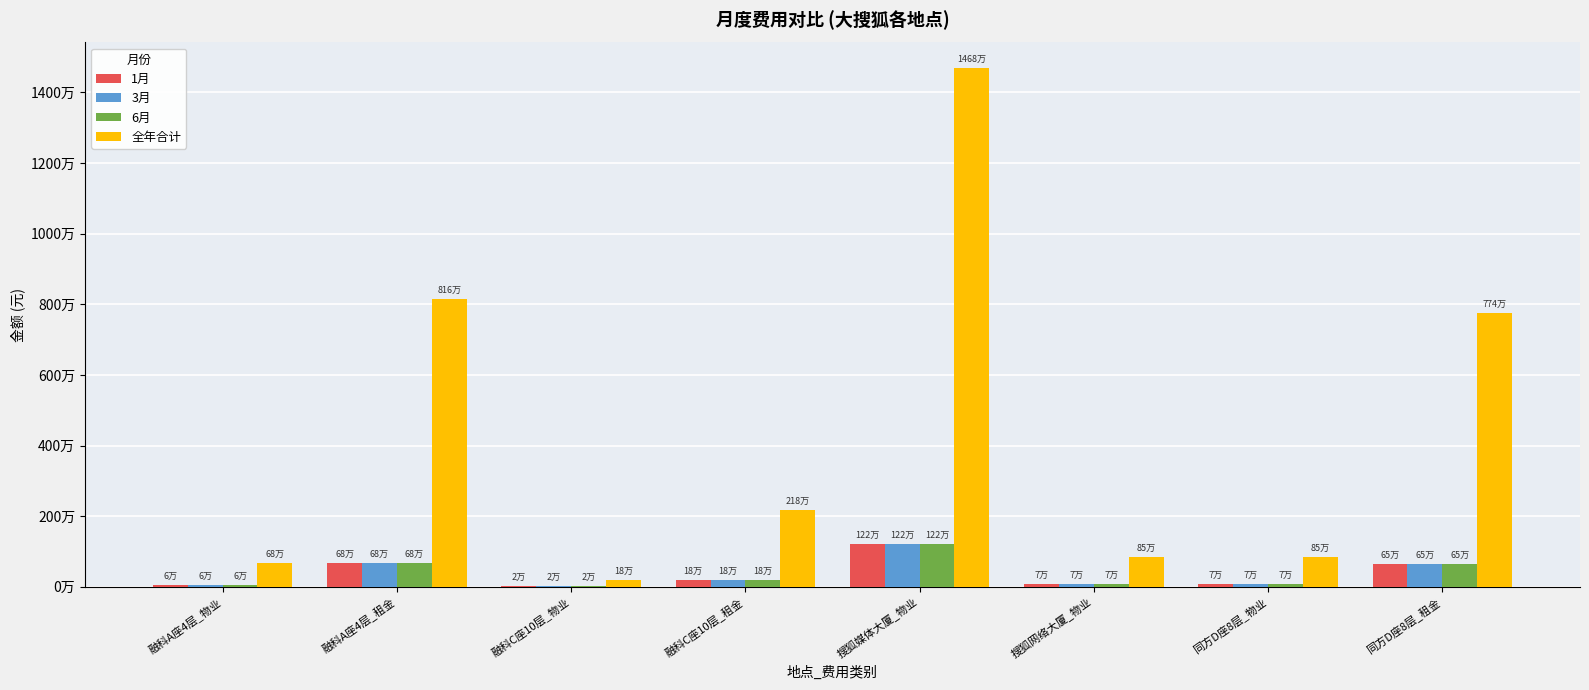

Are the bars grouped side by side (vs. stacked)?

Yes